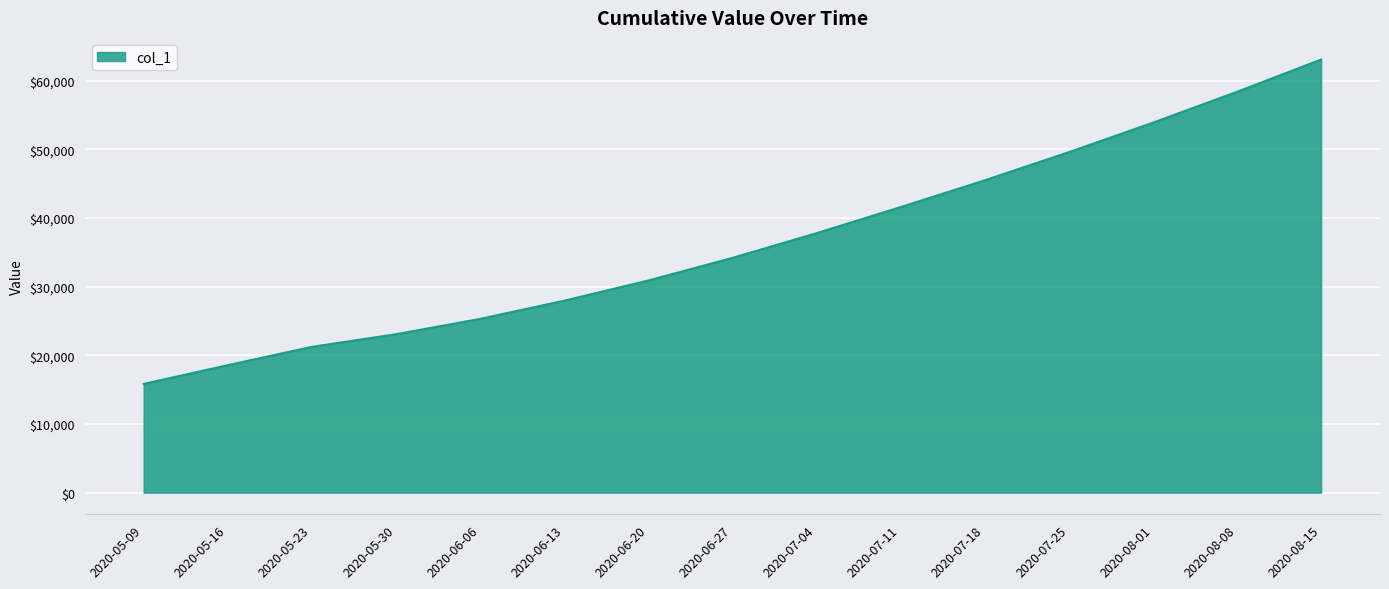

Is it true that the value at 2020-07-25 is 25136.8?

False